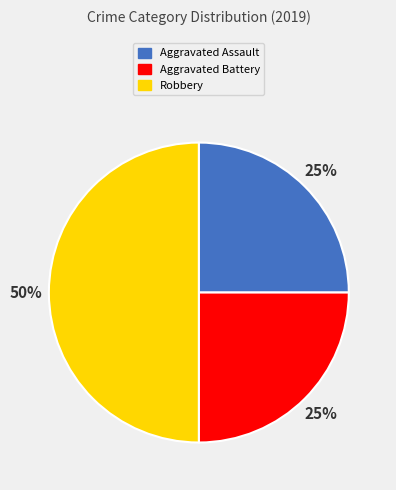

What is the largest slice in the pie chart?

Robbery